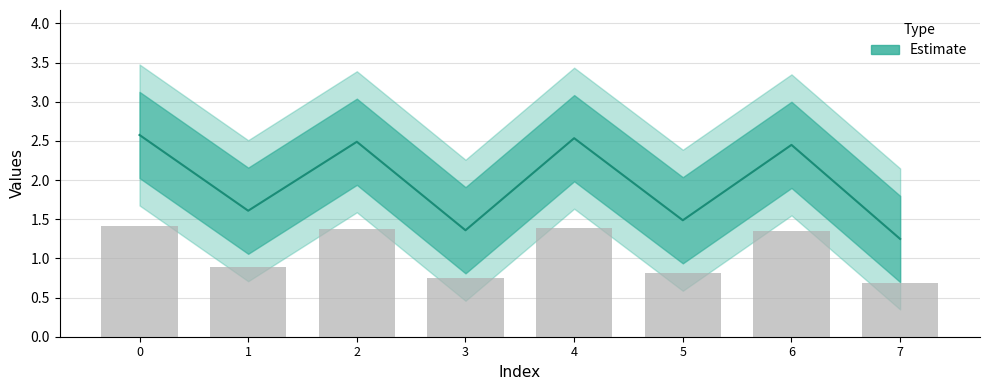

What value does the data have at 3?

1.4